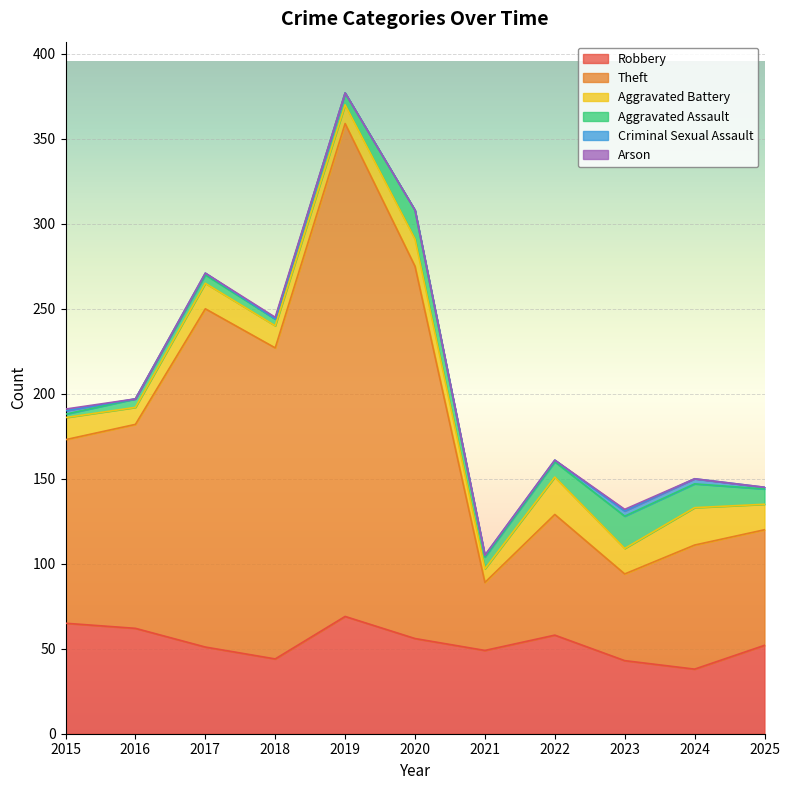

How many lines are shown in the chart?

6